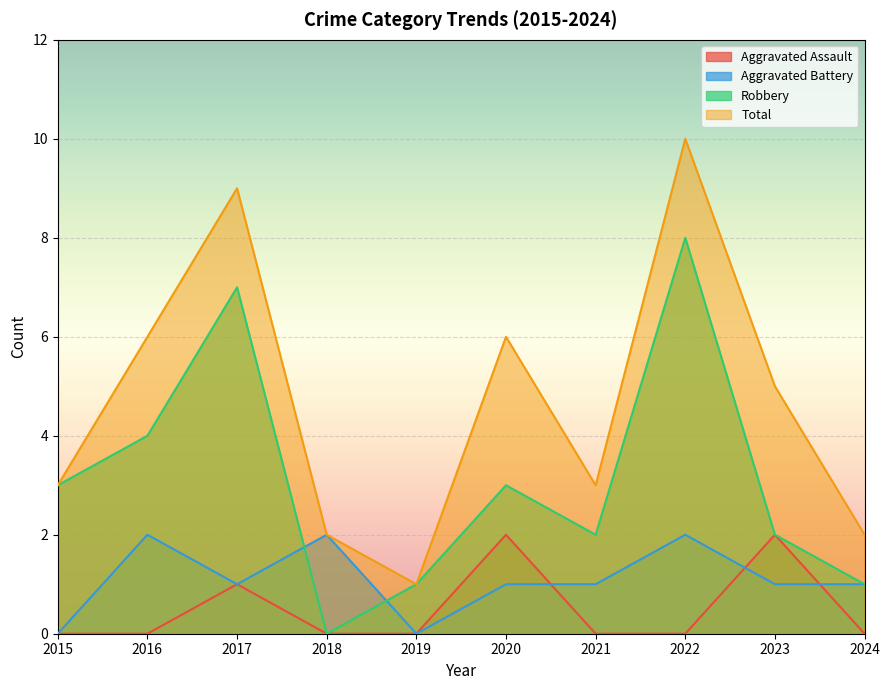

What is the total value across all series at 2015?

6